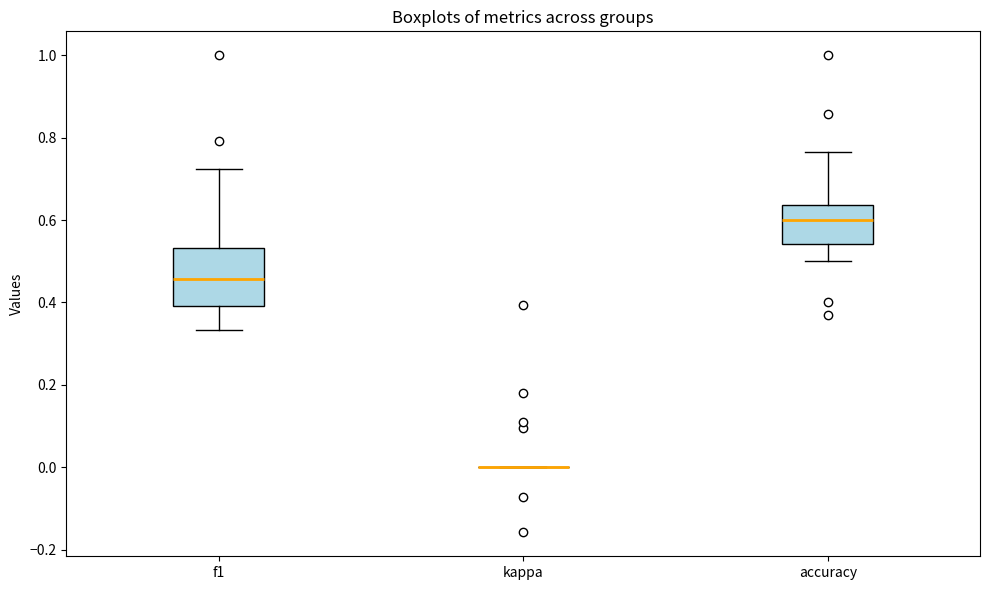

Which box is the tallest, from its lower edge to its upper edge?

f1